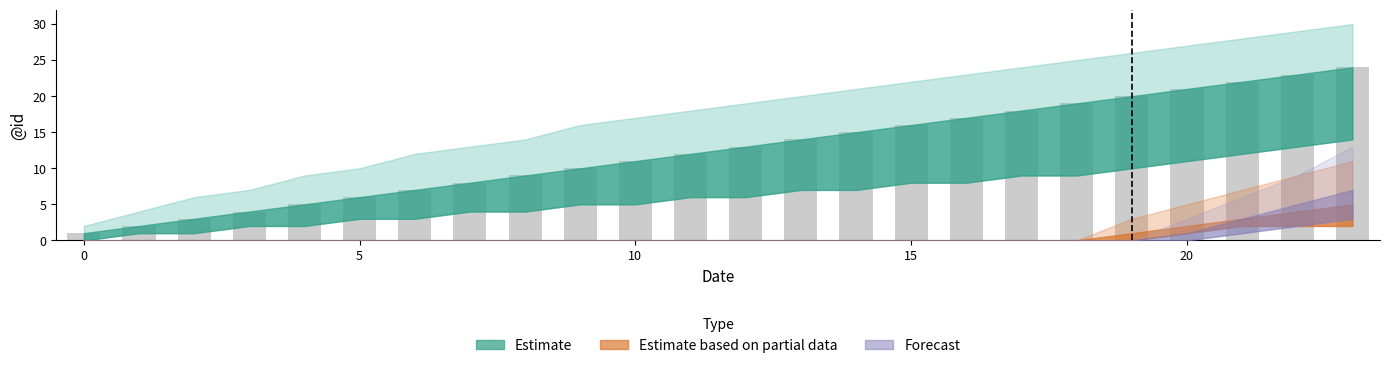

What is the greatest value displayed?

24